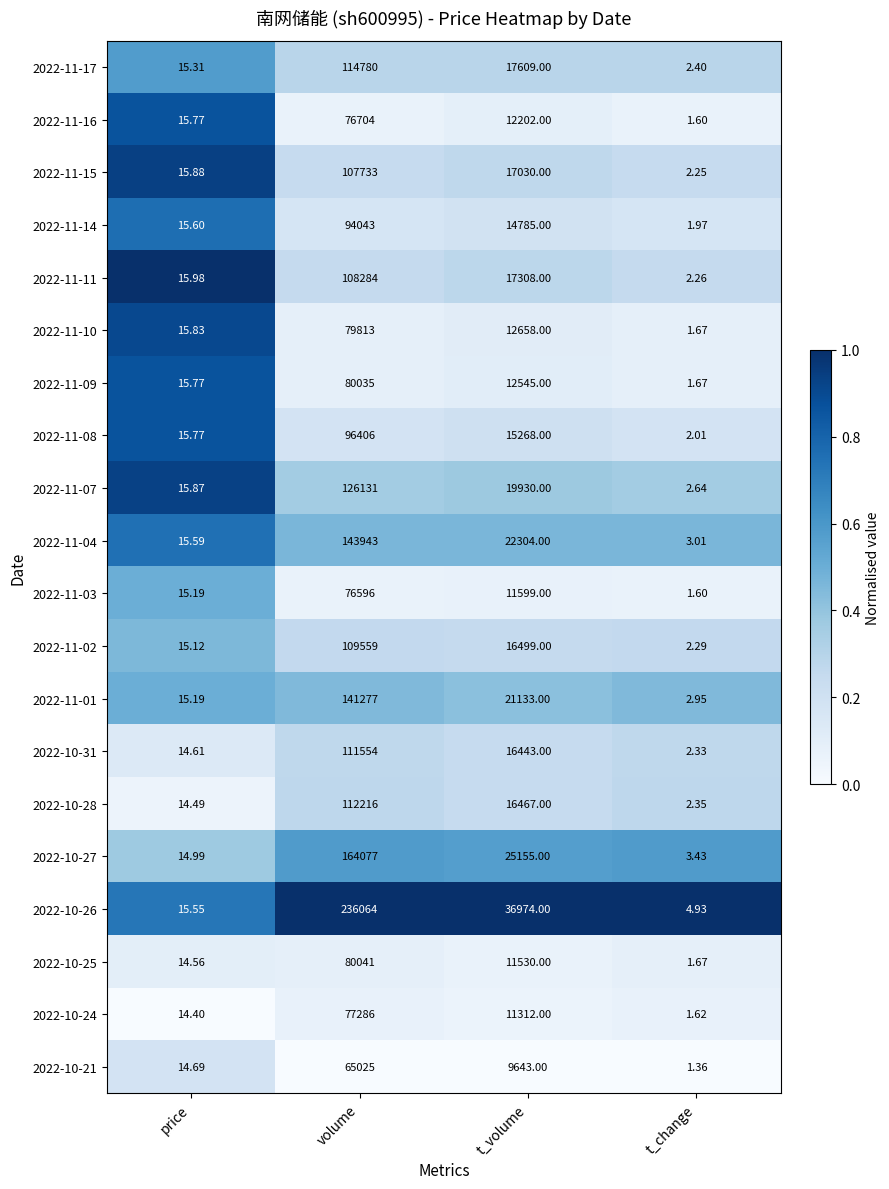

Is the value of 2022-11-09 at t_volume greater than the value of 2022-11-17 at price?

Yes